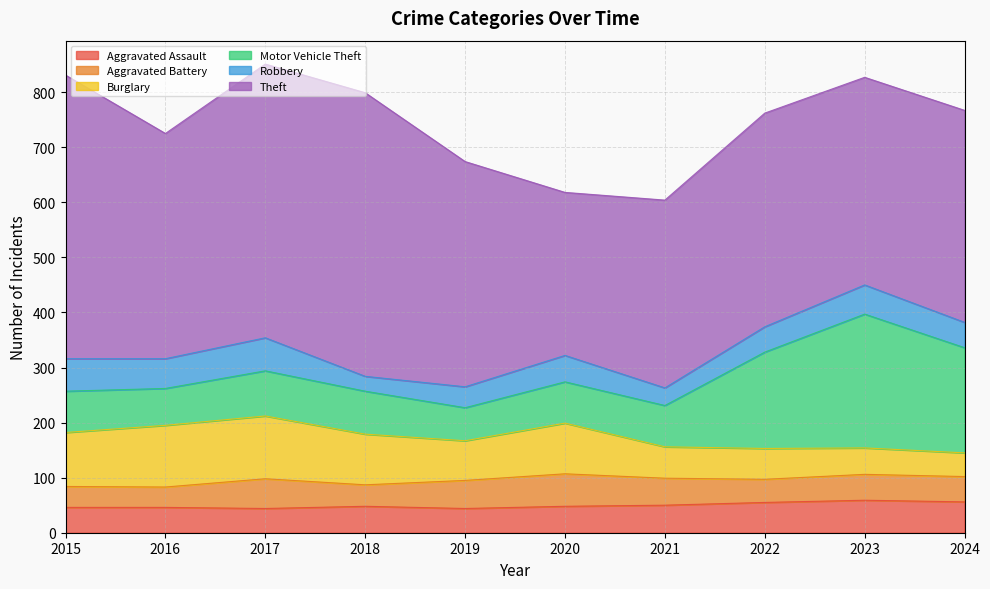

Does the chart display data point markers on the line(s)?

No